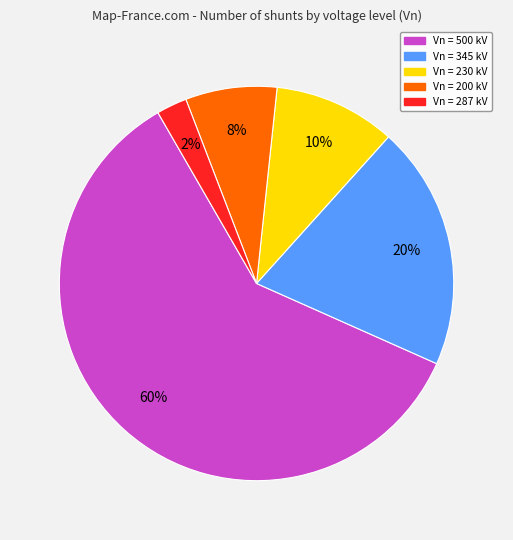

Count the number of slices in the pie.

5